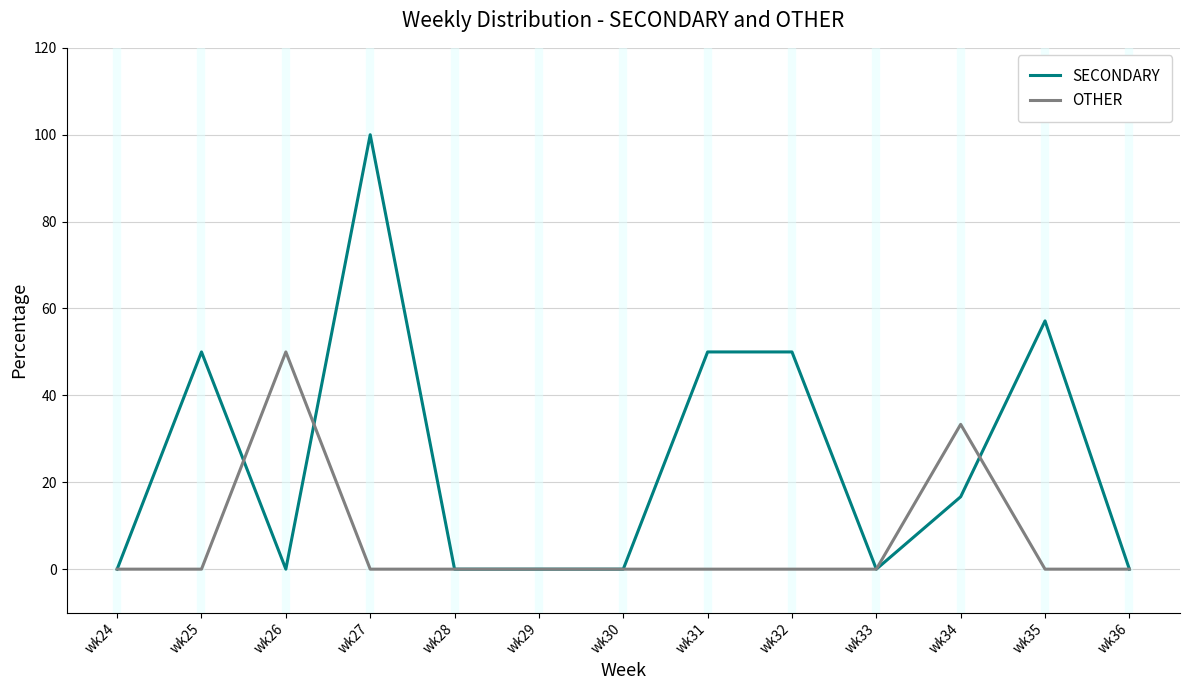

Which series has the largest range (max minus min)?

SECONDARY